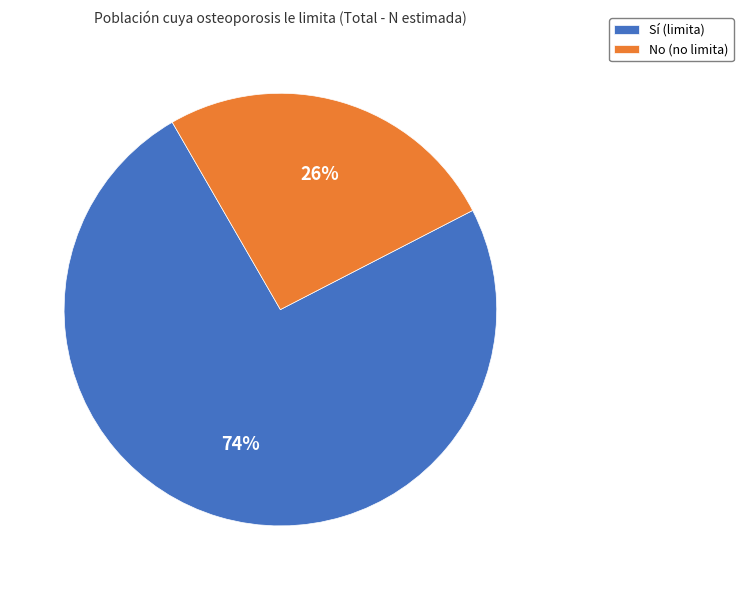

Does No (no limita) represent more than half of the total?

No